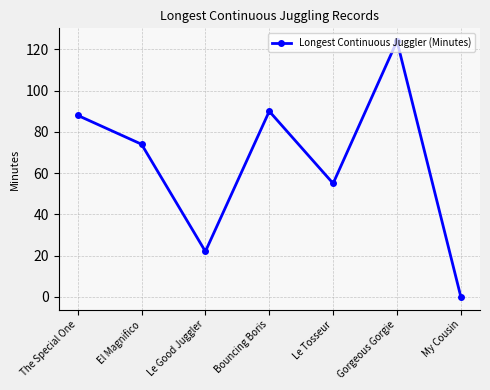

List the labels in order of value, largest first.

Gorgeous Gorgie, Bouncing Boris, The Special One, El Magnifico, Le Tosseur, Le Good Juggler, My Cousin